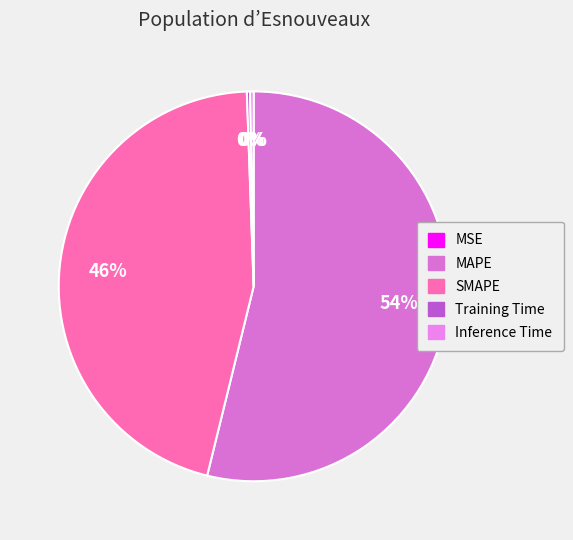

To the nearest percent, what portion does SMAPE represent?

46%